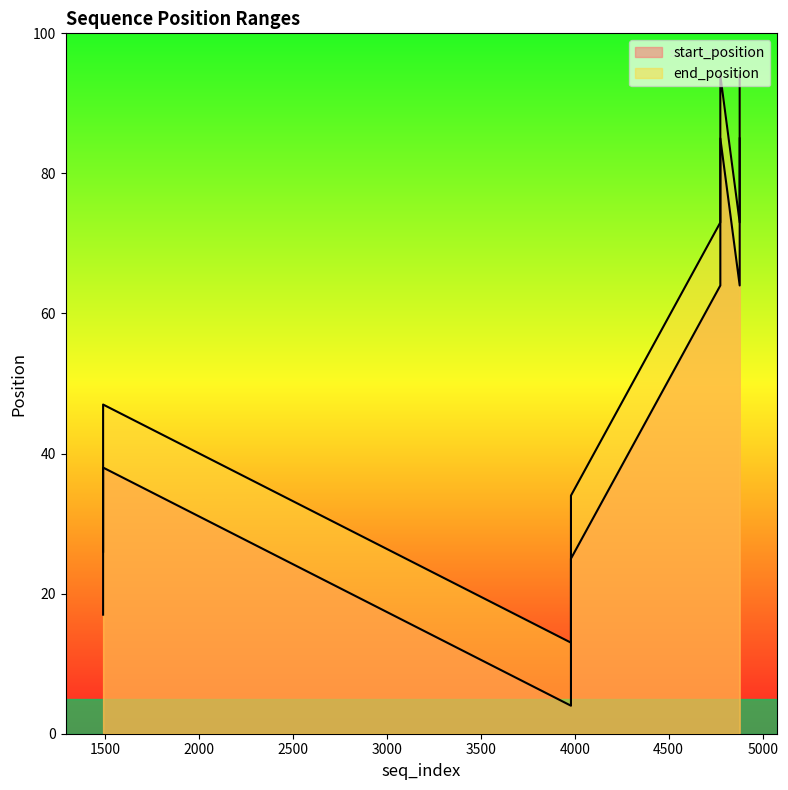

What is the value of the start_position point at the 3rd from the left?

17.0